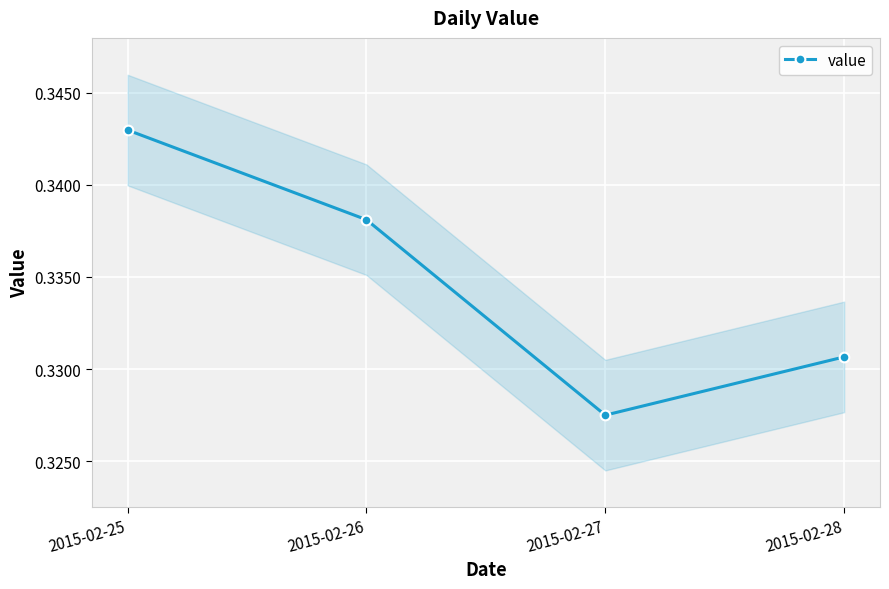

What is the greatest value displayed?

0.3